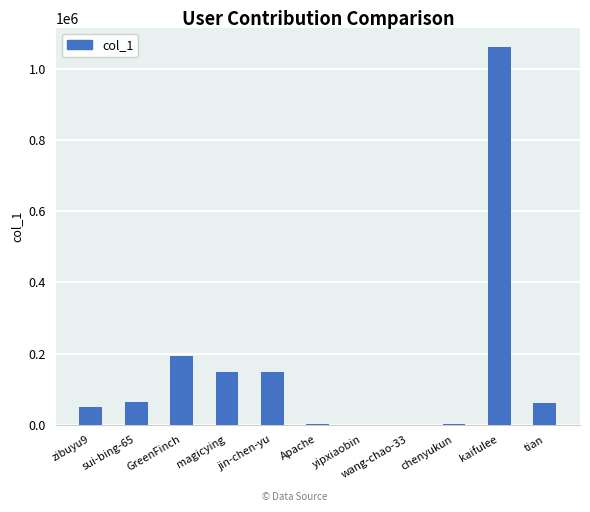

What is the change in value from zibuyu9 to sui-bing-65?

+14240